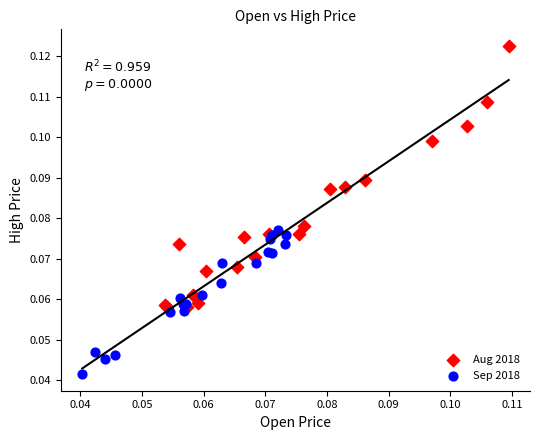

Which series contains the lowest Y value?

Sep 2018